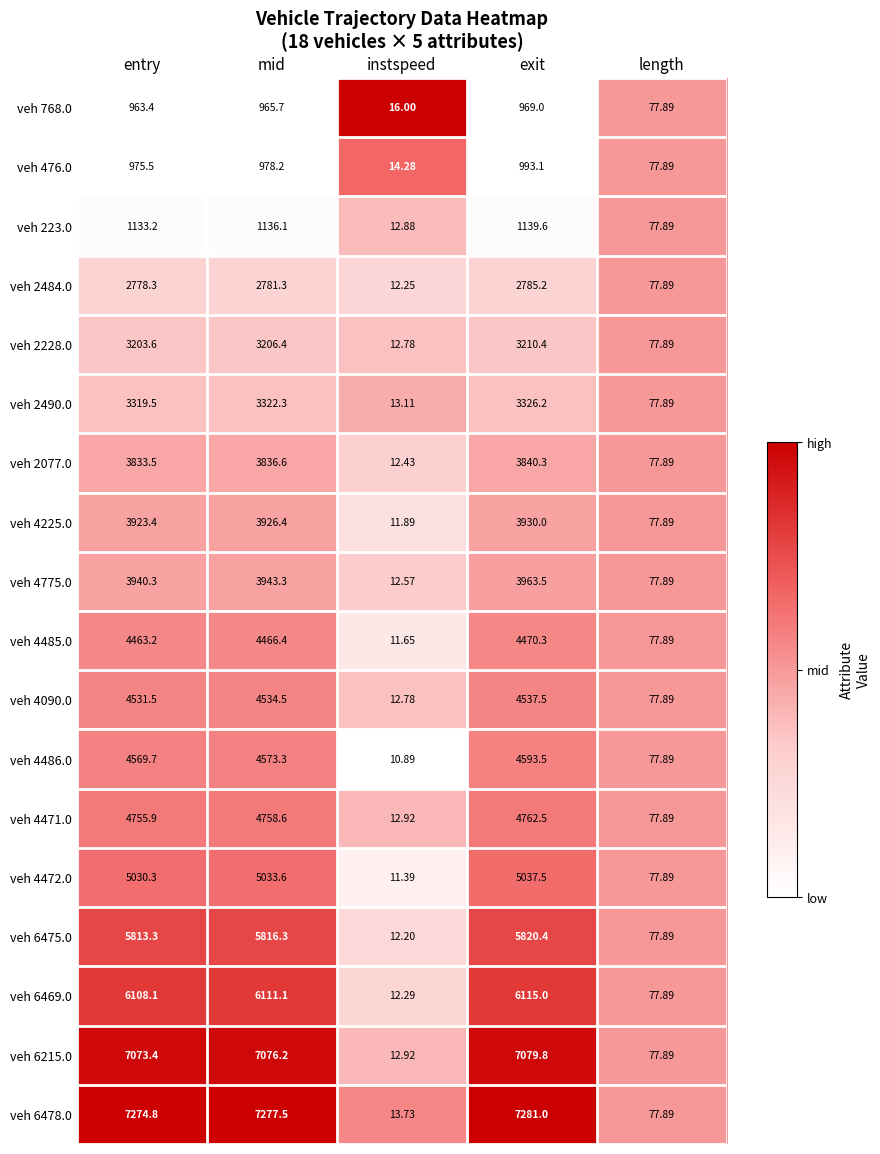

Which label corresponds to the smallest value in the chart?

instspeed